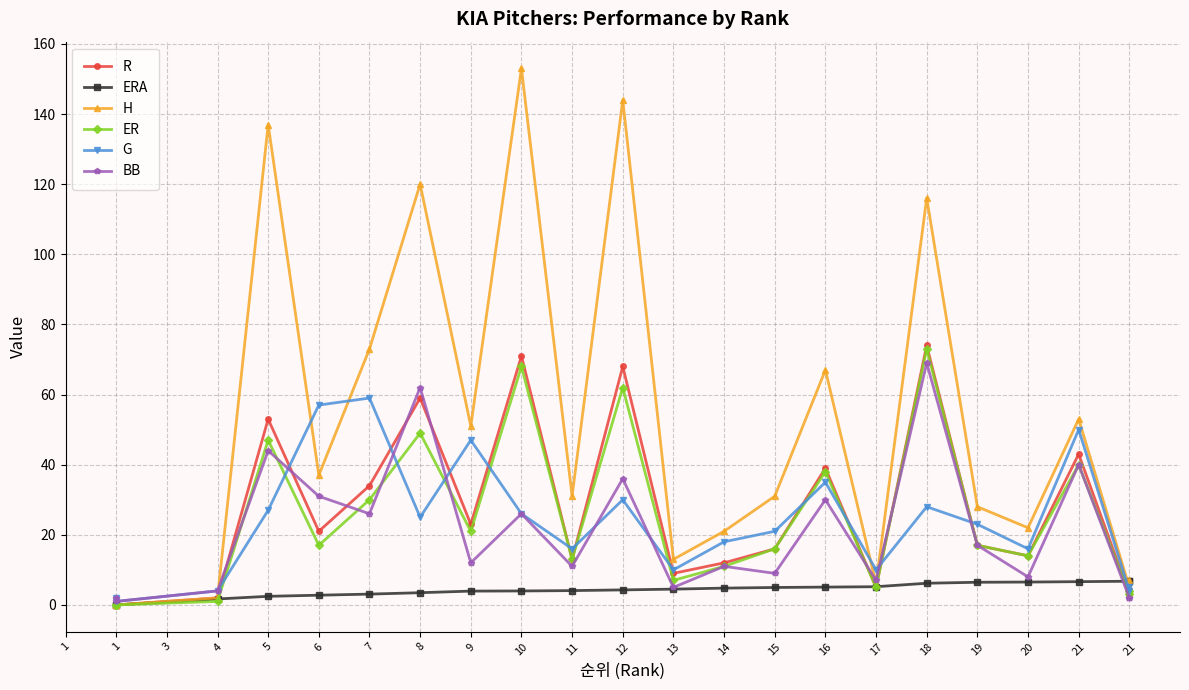

Does the chart display data point markers on the line(s)?

Yes